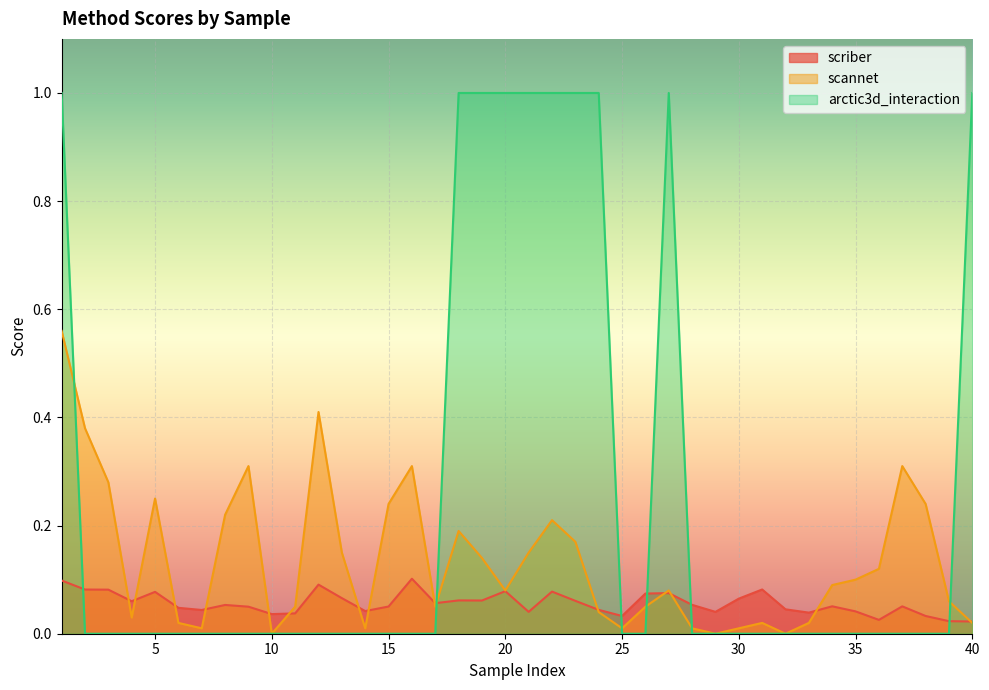

What are all the series names shown in the legend?

scriber, scannet, arctic3d_interaction